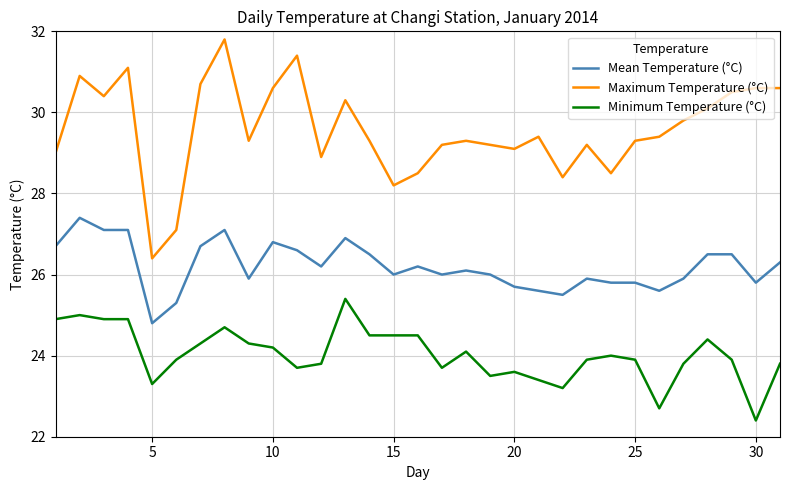

What is the difference between the maximum and minimum values in the Maximum Temperature (°C) series?

5.4